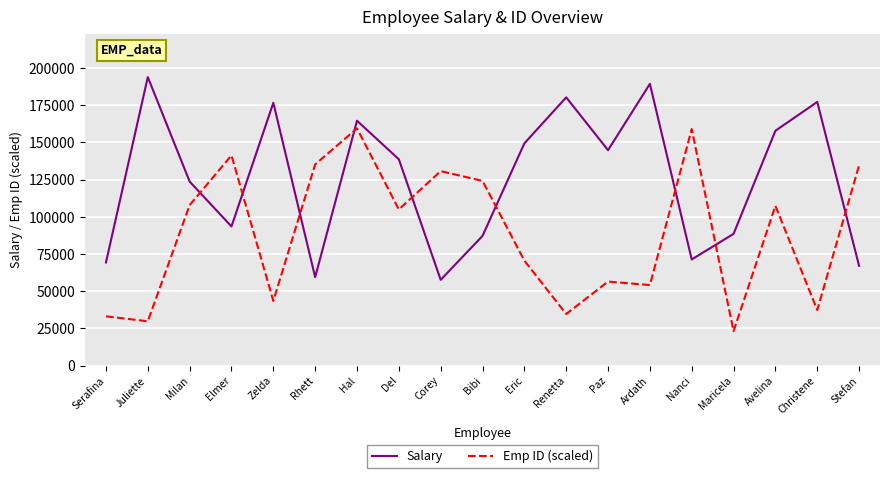

Is it true that Emp ID (scaled) equals 211253.2 at Rhett?

False